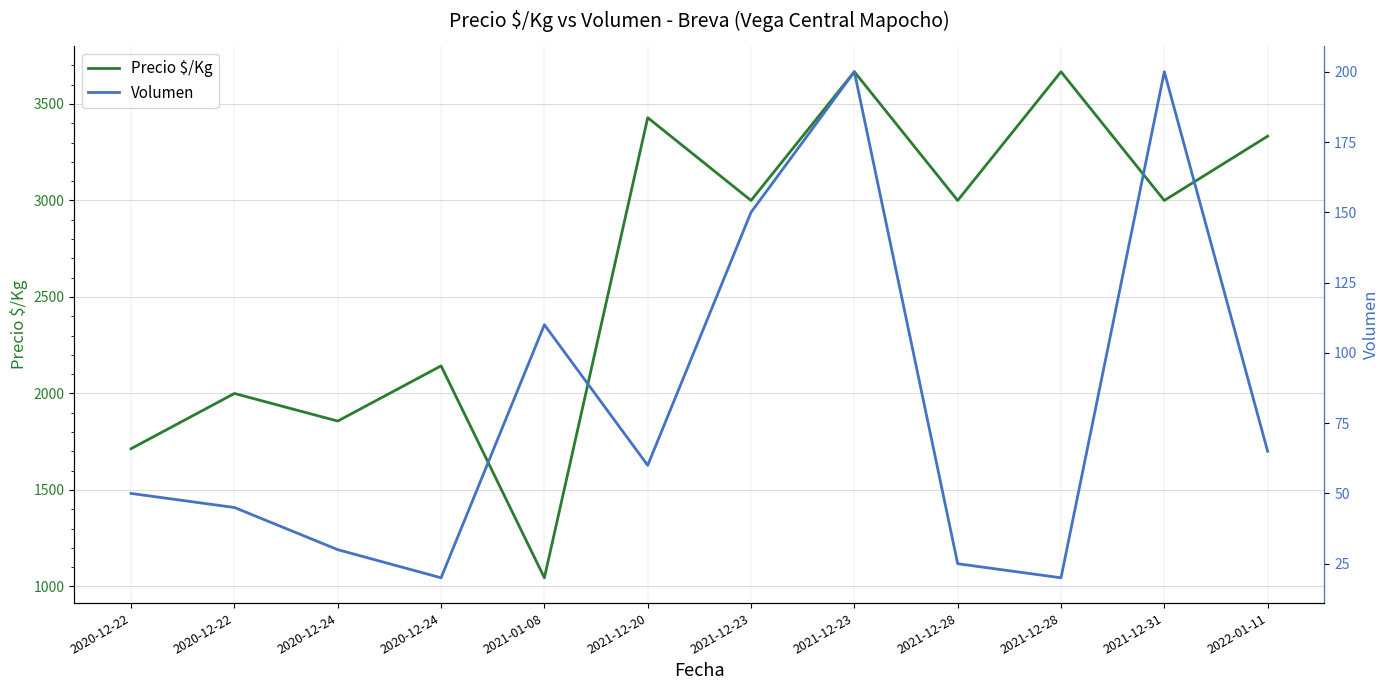

What is the sum of the Precio $/Kg values at 2021-01-08 and 2020-12-22?

2759